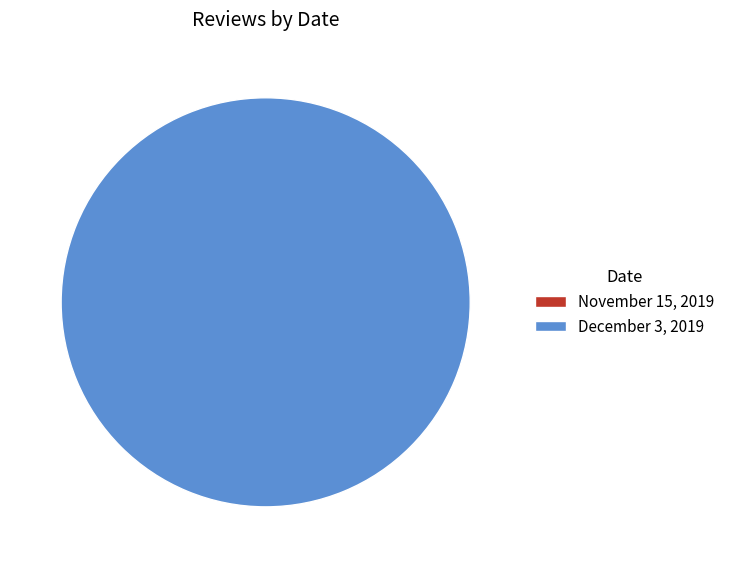

Is December 3, 2019 the majority of the pie?

Yes